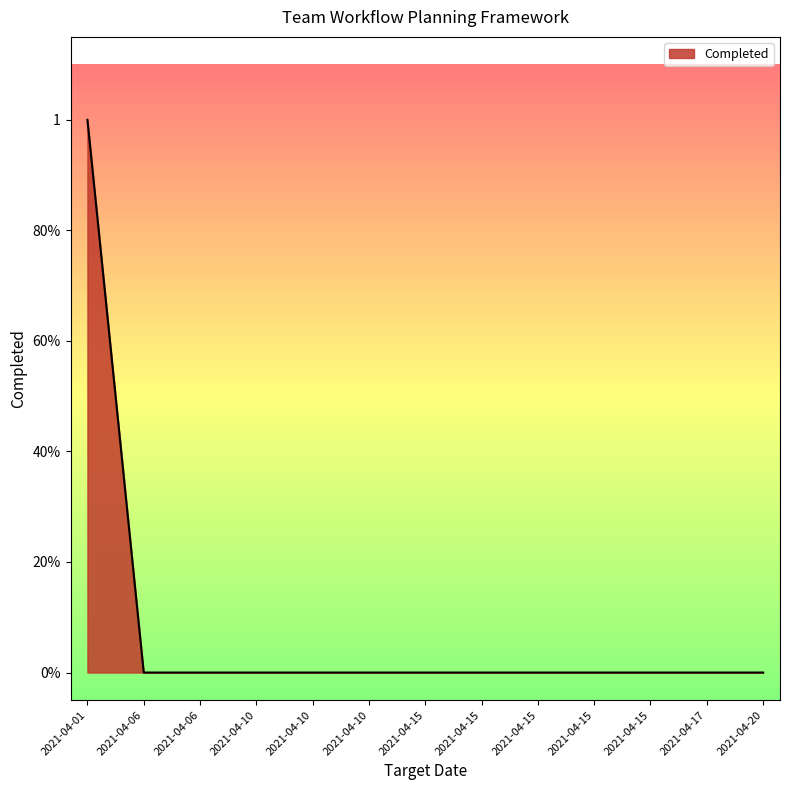

Does the chart have visible grid lines?

No